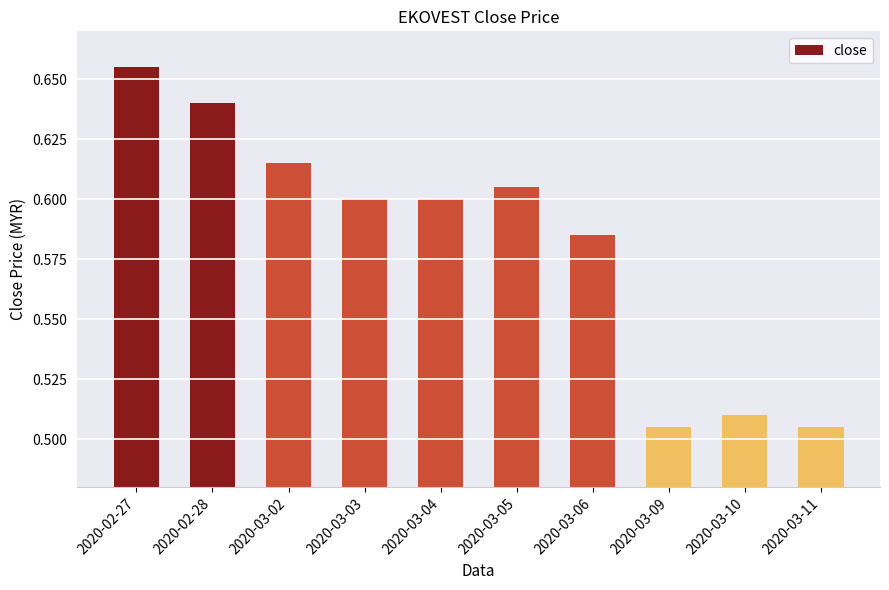

How many distinct data groups are displayed?

1